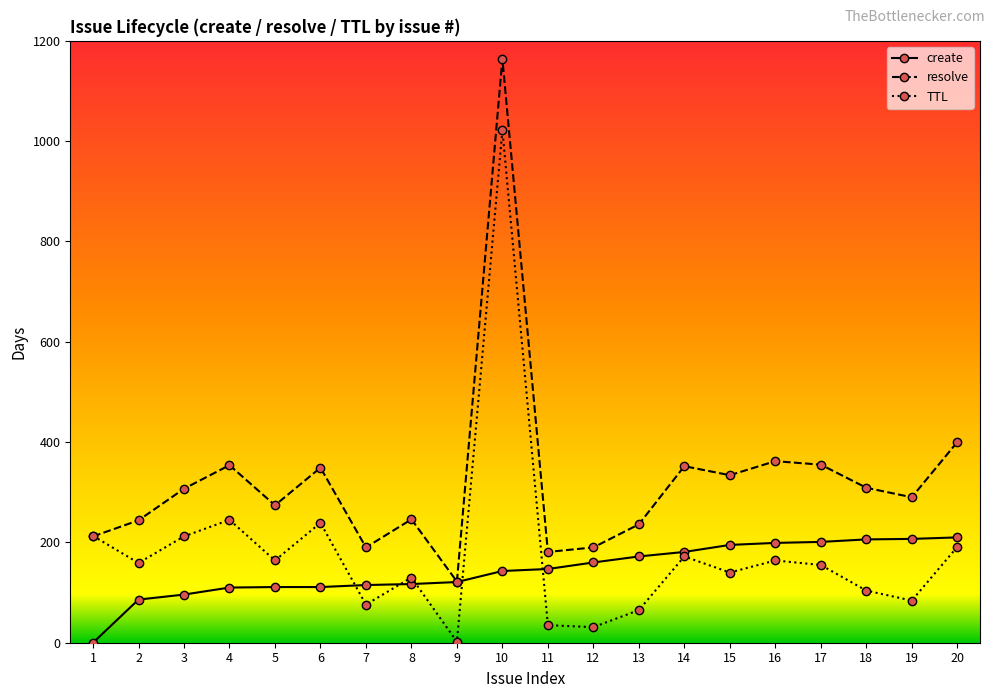

After their last crossing, which series has the higher values: TTL or create?

create